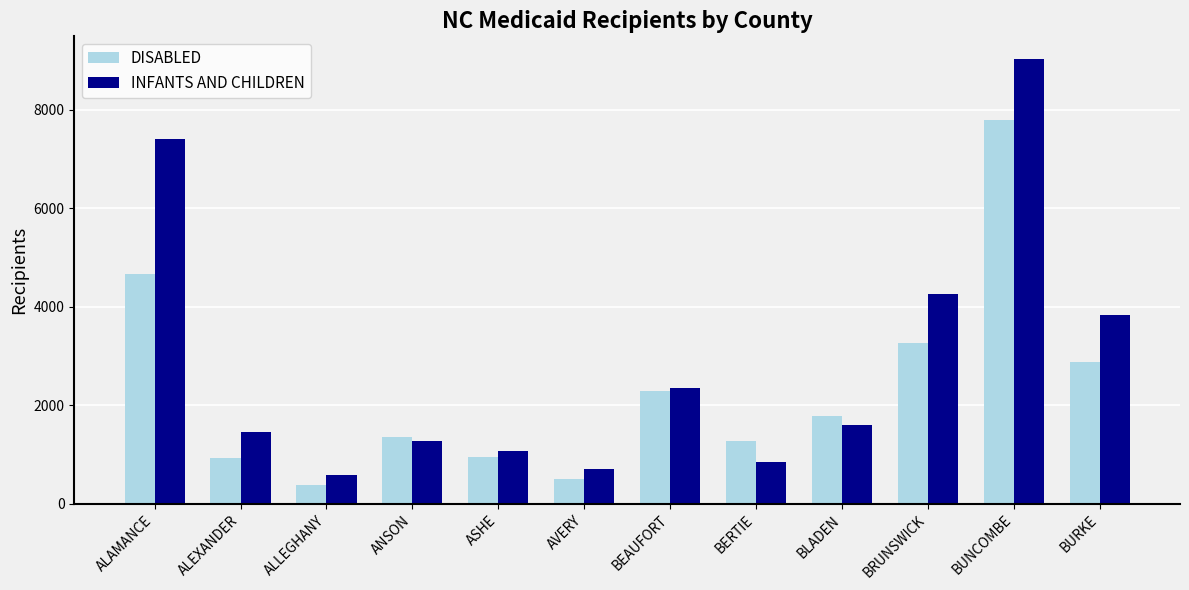

Are the bars horizontal?

No